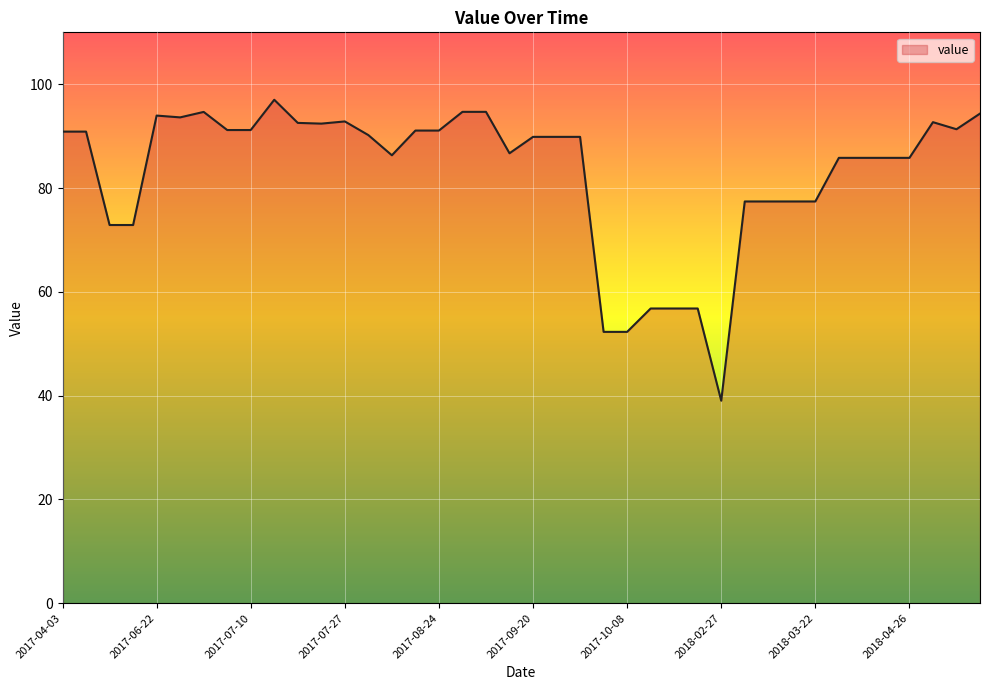

What is the maximum value shown in the chart?

97.0